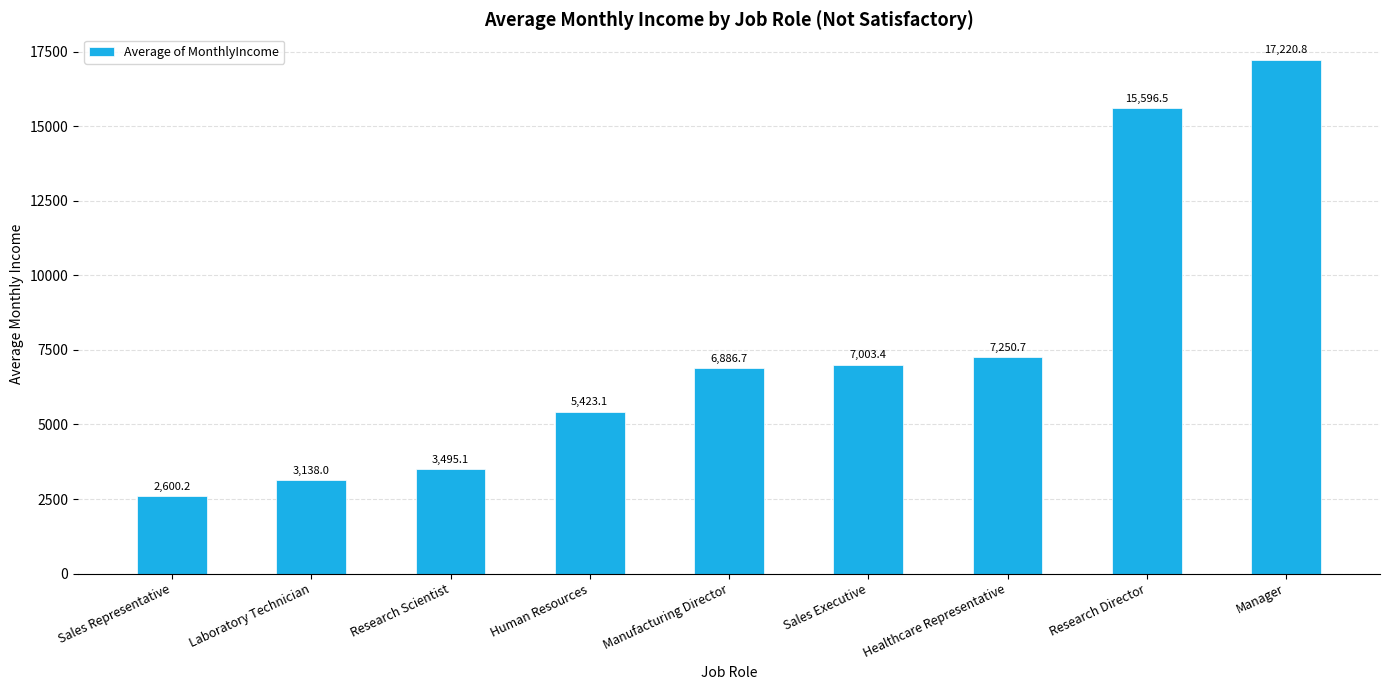

Which has a higher value, Sales Executive or Manager?

Manager